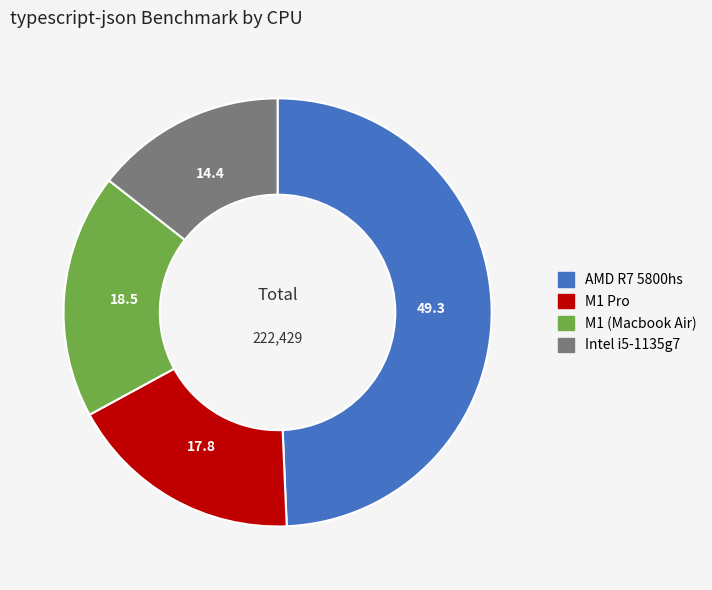

How many segments does this pie chart have?

4